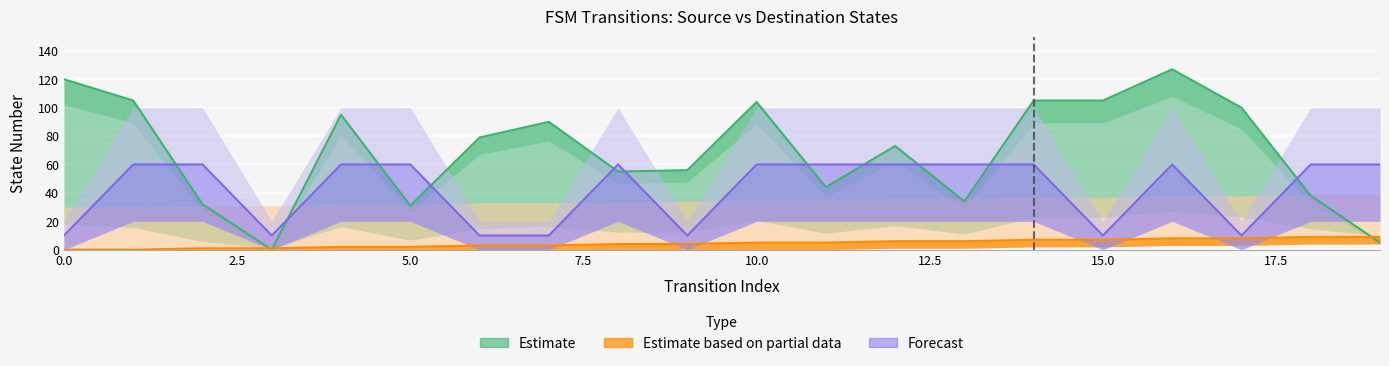

How many lines are shown in the chart?

3